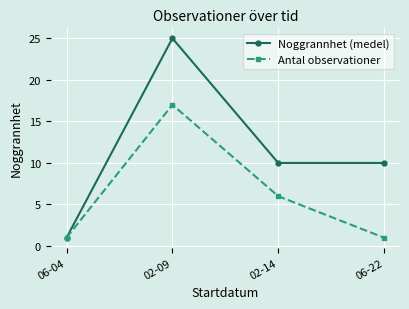

True or false: Antal observationer has more than 0 interior local peaks.

True